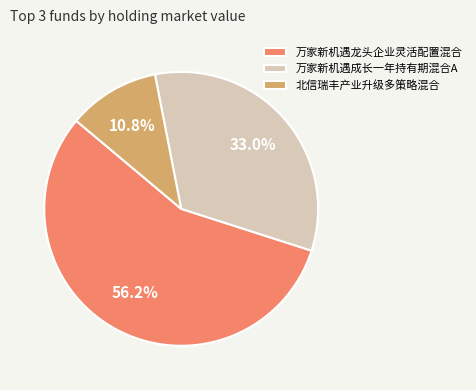

To the nearest percent, what is the average slice percentage?

33%